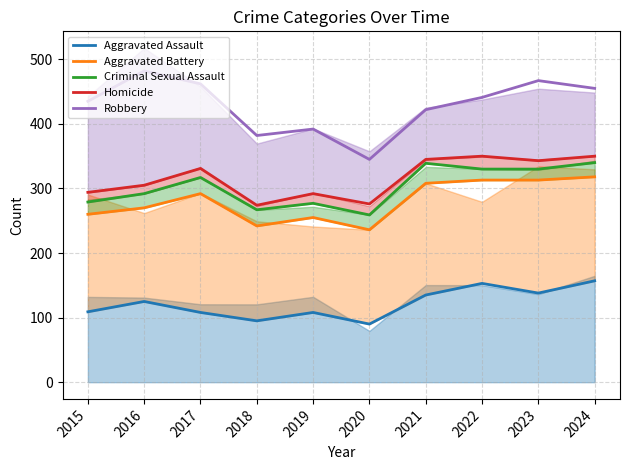

Rank the series at 2021 from highest to lowest value.

Robbery, Homicide, Criminal Sexual Assault, Aggravated Battery, Aggravated Assault